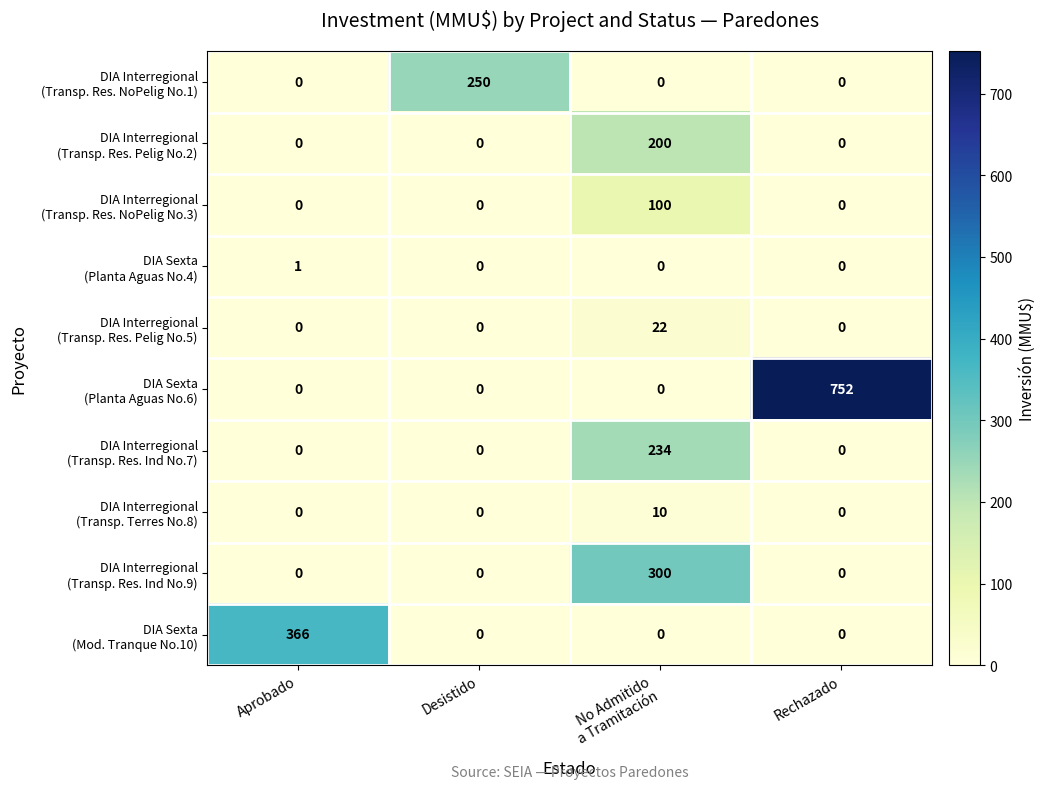

What is the maximum value shown in the chart?

752